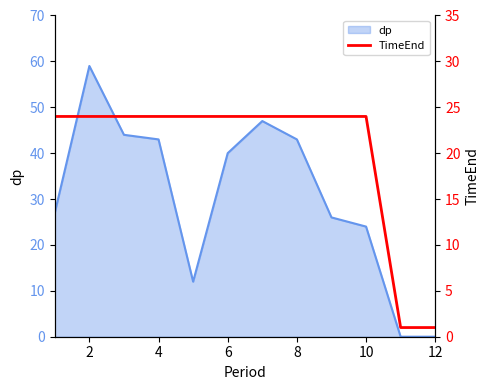

What is the maximum value for dp?

59